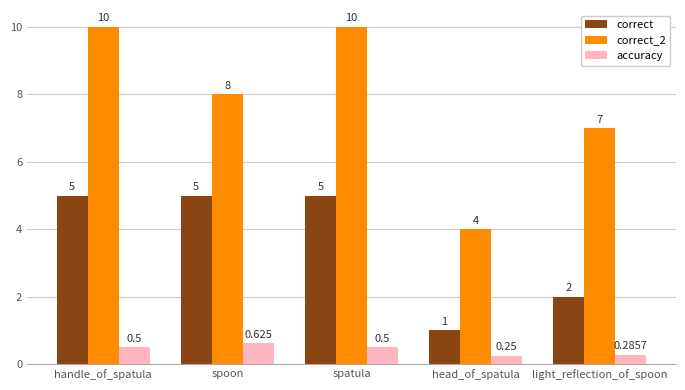

What position from the right is head_of_spatula?

2